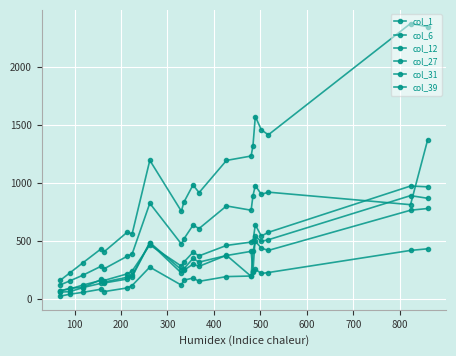

Does the chart display data point markers on the line(s)?

Yes